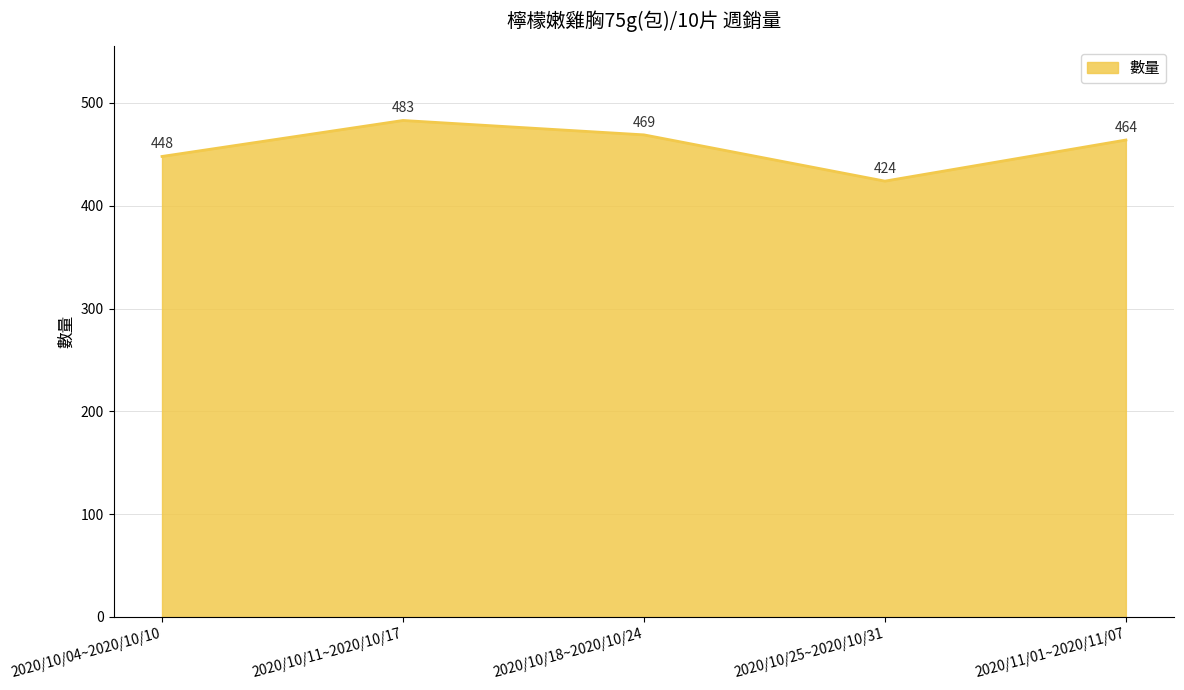

What is the difference between the maximum and minimum values?

59